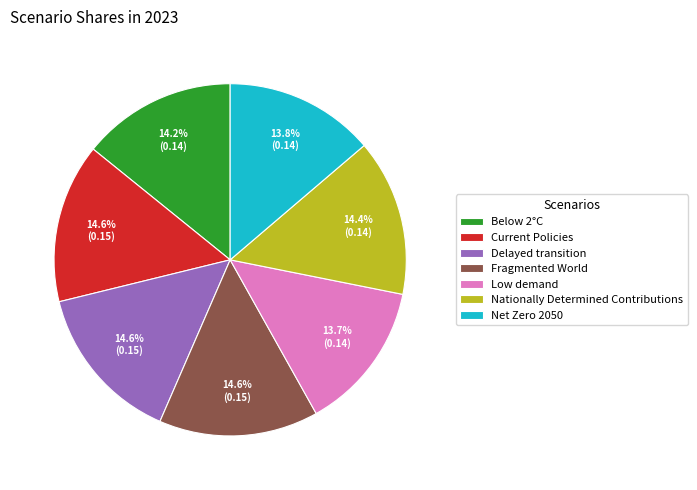

To the nearest percent, what is the average slice percentage?

14%